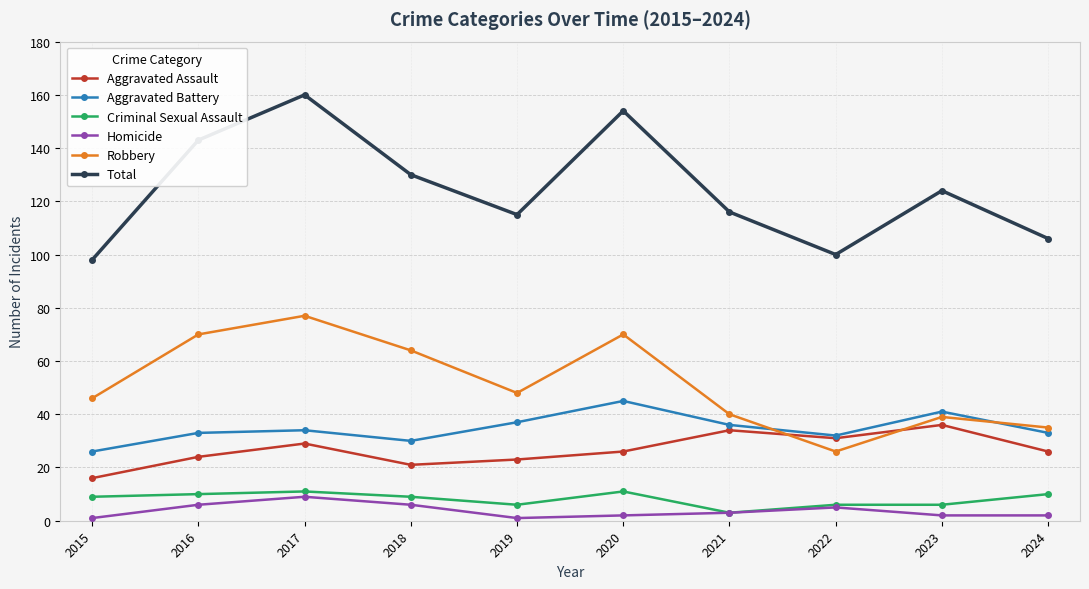

Which category has the highest value in the Aggravated Assault series?

2023